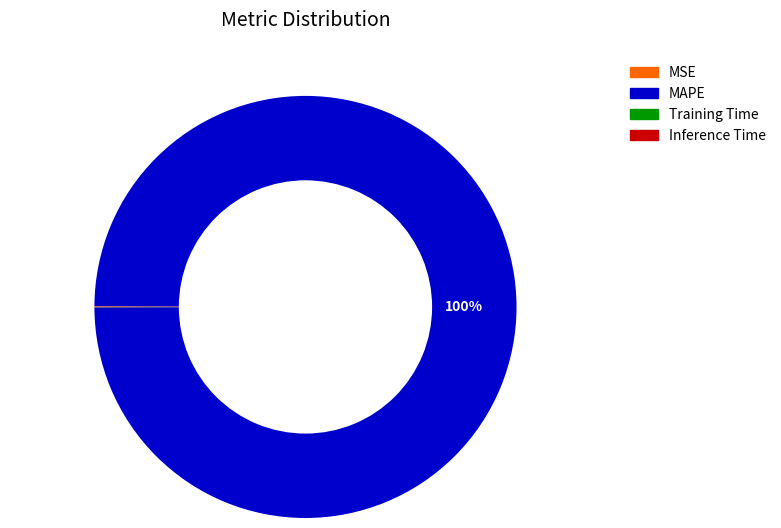

To the nearest percent, what is the average slice percentage?

25%